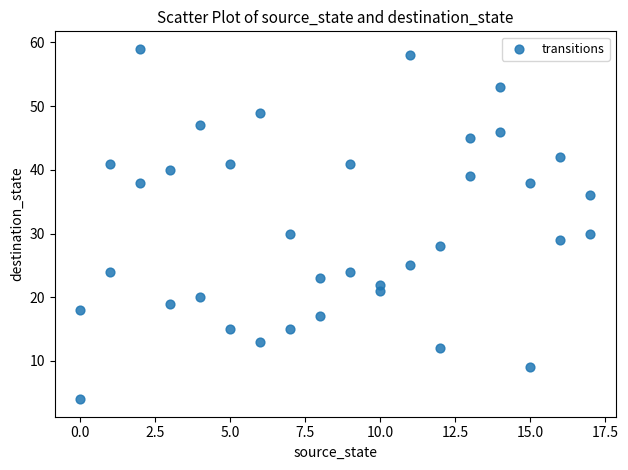

What is the range of X values (max minus min)?

17